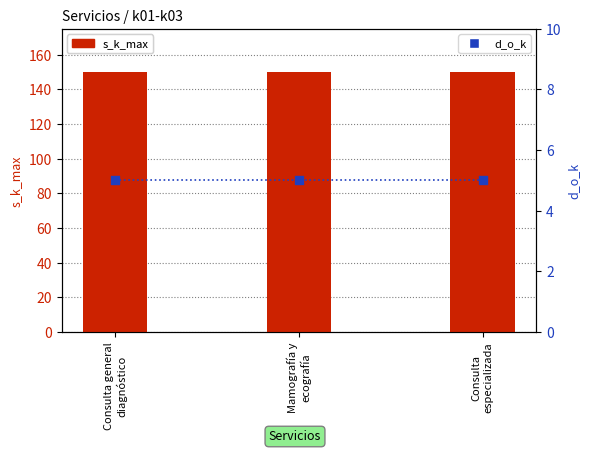

Which series reaches the minimum Y coordinate?

d_o_k